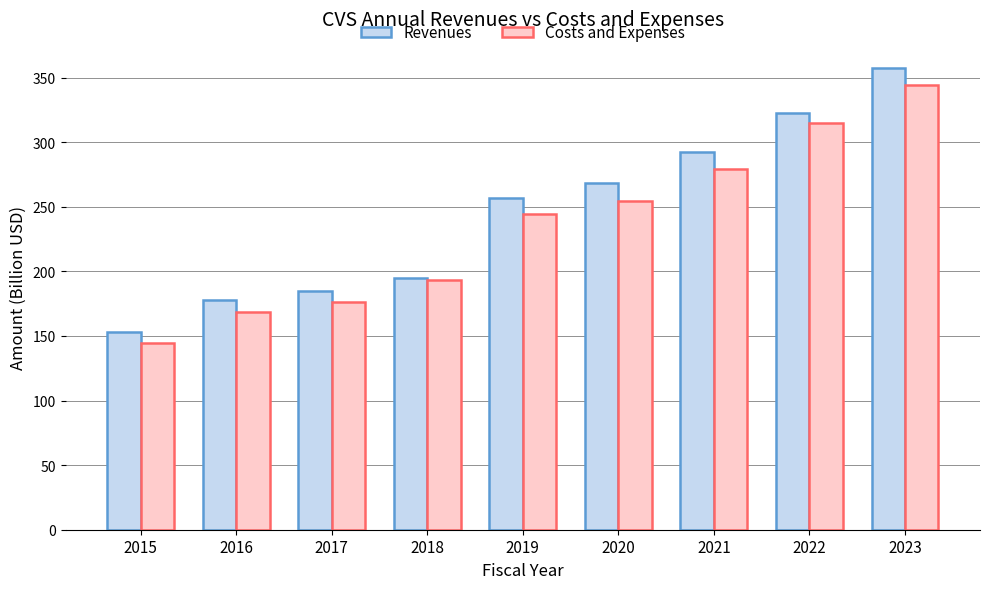

Which category has the lowest value in the Costs and Expenses series?

2015